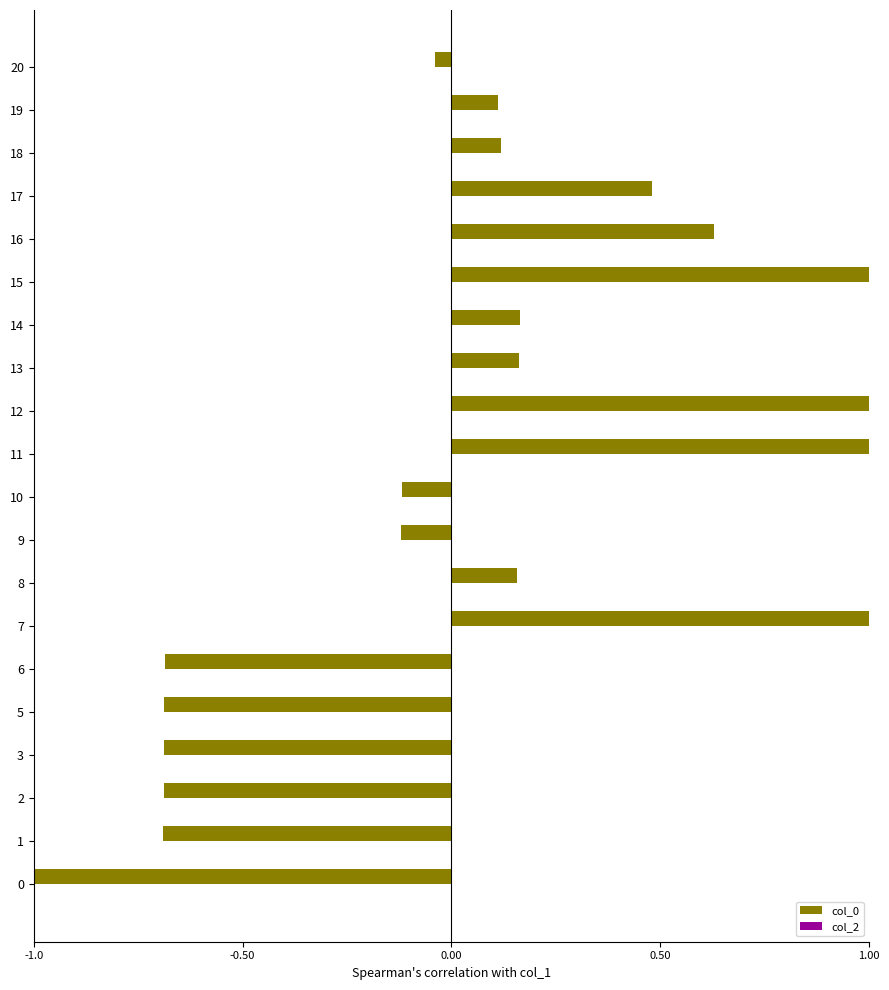

What is the difference between the maximum and minimum values?

2.0